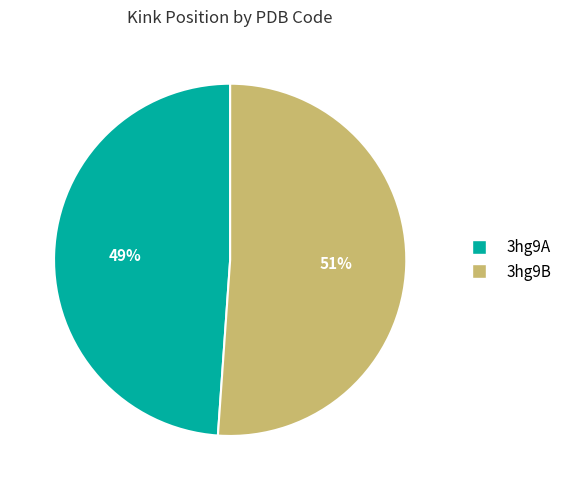

What is the ratio of the value at 3hg9A to the value at 3hg9B?

1.0